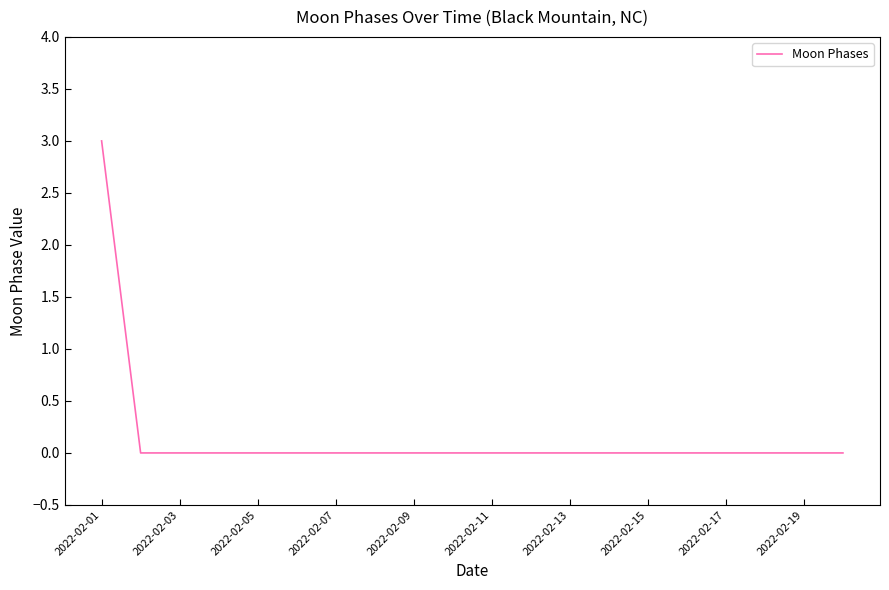

What is the difference between the maximum and minimum values?

3